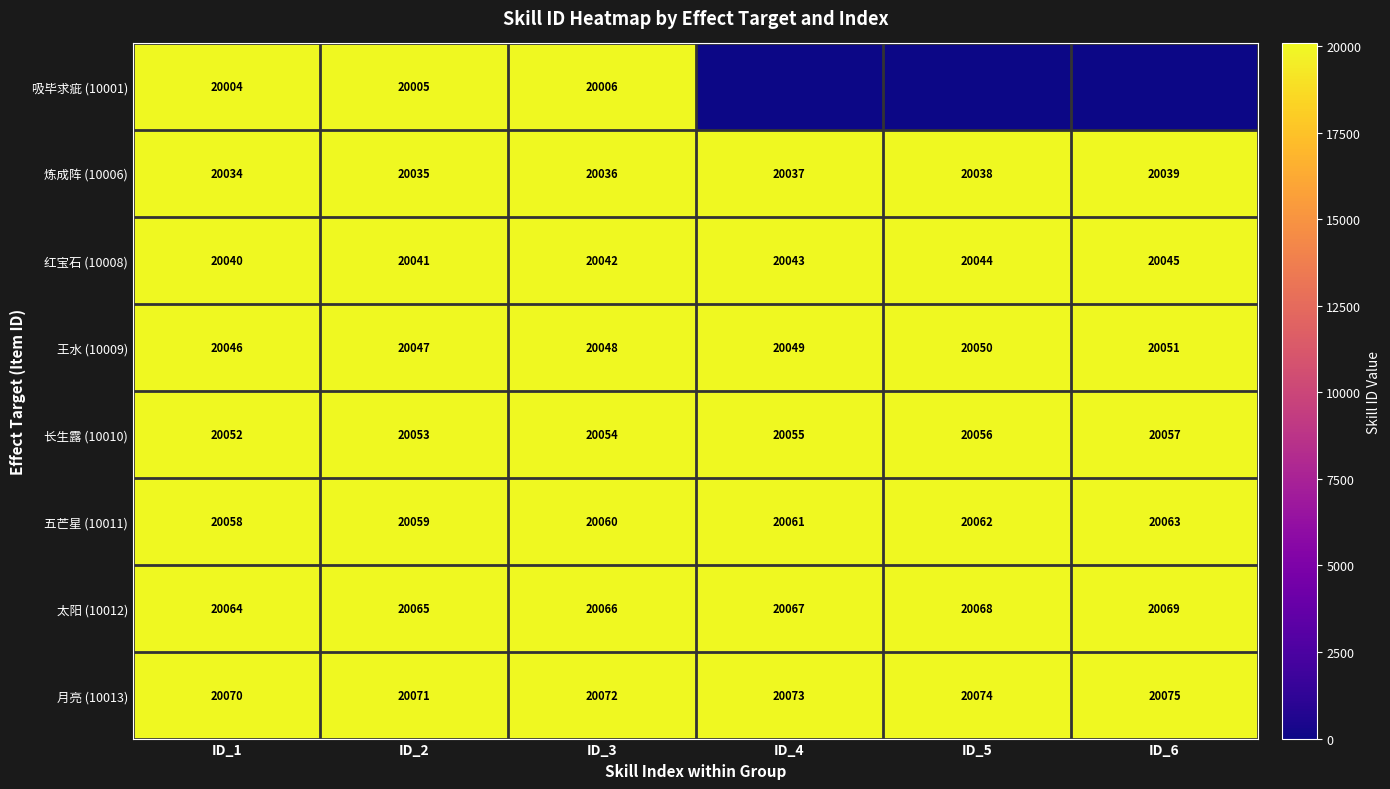

At how many categories does at least one series exceed 14126?

6